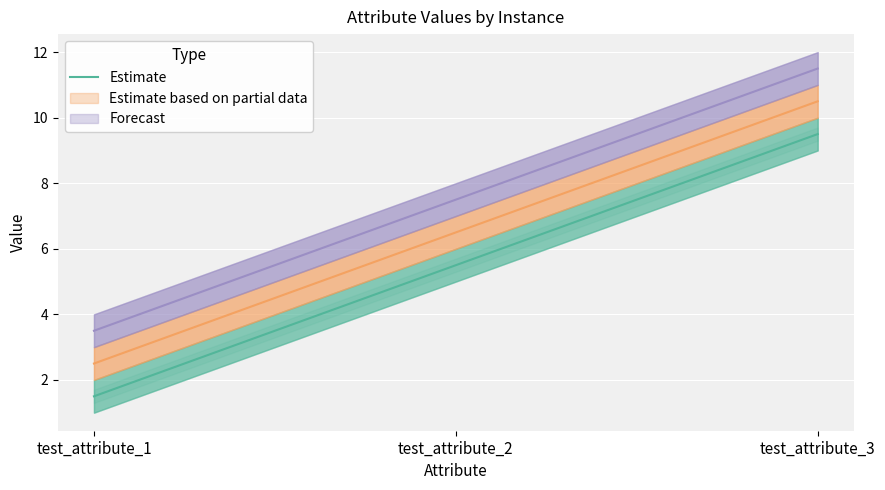

Where is the data nearest to the value 5?

test_attribute_2